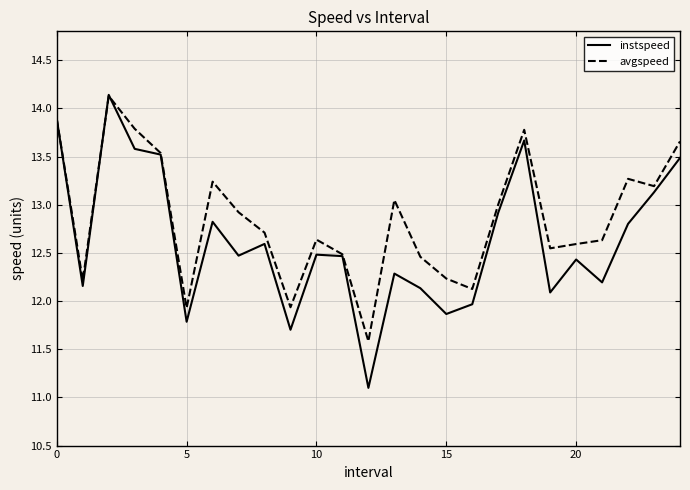

How many lines are shown in the chart?

2